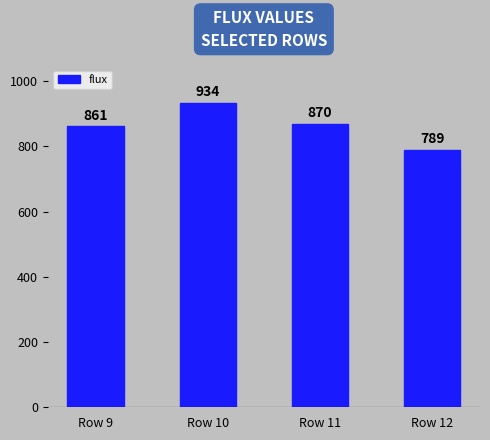

Rank the categories by value from lowest to highest.

Row 12, Row 9, Row 11, Row 10